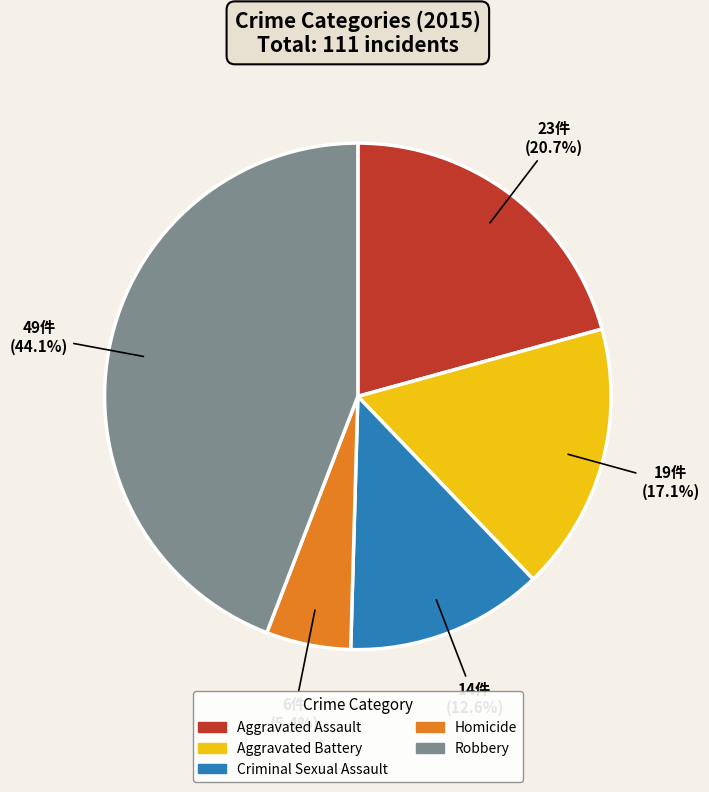

What percentage do Criminal Sexual Assault and Aggravated Assault together represent?

33.3%